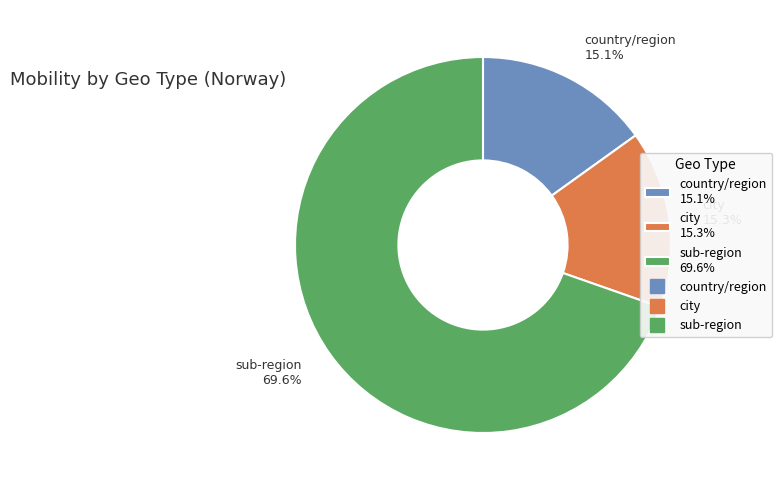

What percentage do city 15.3% and country/region 15.1% together represent?

30.4%